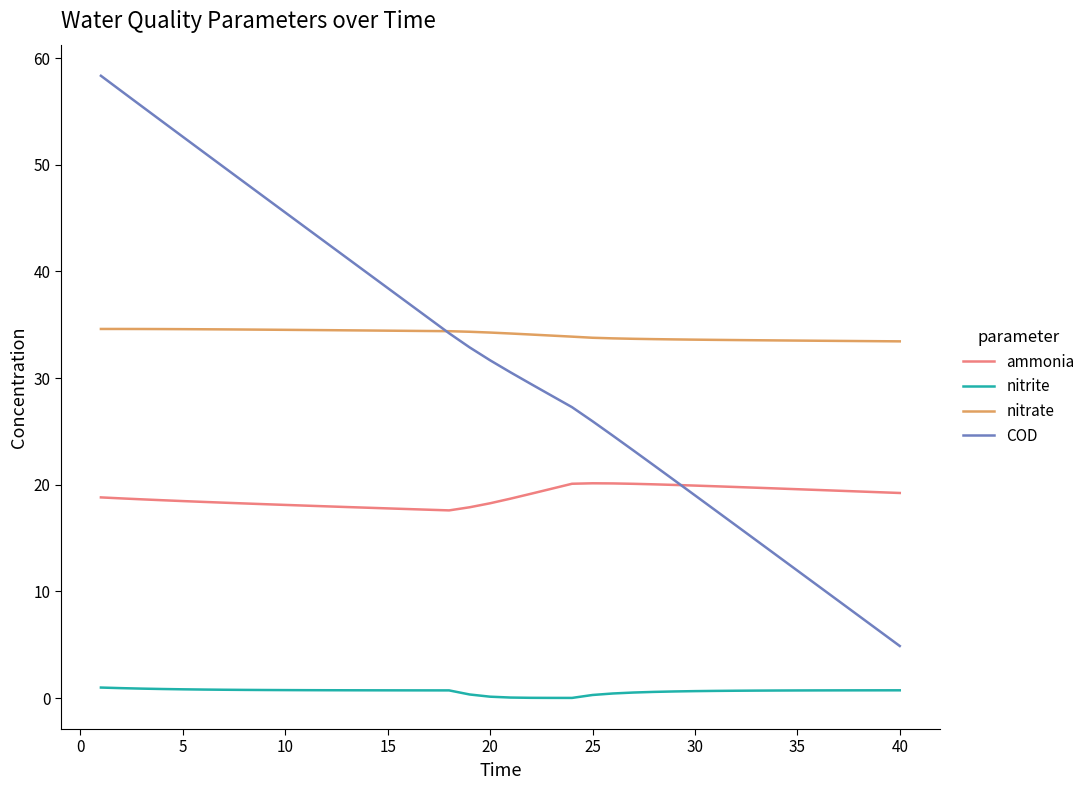

Does the chart display data point markers on the line(s)?

No